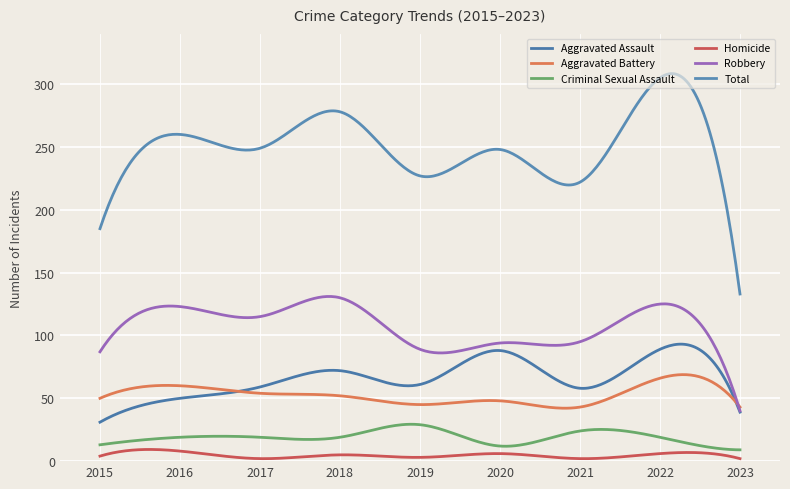

Reading left to right, transcribe all the data shown in this chart.

Aggravated Assault: 2015=31	2016=50	2017=59	2018=72	2019=61	2020=88	2021=58	2022=89	2023=39
Aggravated Battery: 2015=50	2016=60	2017=54	2018=52	2019=45	2020=48	2021=43	2022=66	2023=43
Criminal Sexual Assault: 2015=13	2016=19	2017=19	2018=19	2019=29	2020=12	2021=24	2022=19	2023=9
Homicide: 2015=4	2016=8	2017=2	2018=5	2019=3	2020=6	2021=2	2022=6	2023=2
Robbery: 2015=87	2016=123	2017=115	2018=130	2019=89	2020=94	2021=95	2022=125	2023=40
Total: 2015=185	2016=260	2017=249	2018=278	2019=227	2020=248	2021=222	2022=305	2023=133